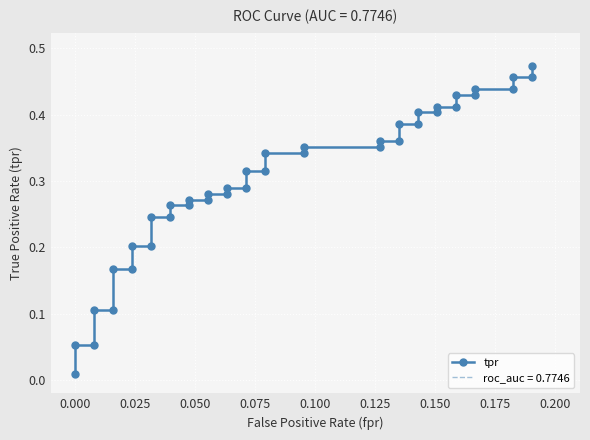

What is the difference between the maximum and minimum values?

0.5